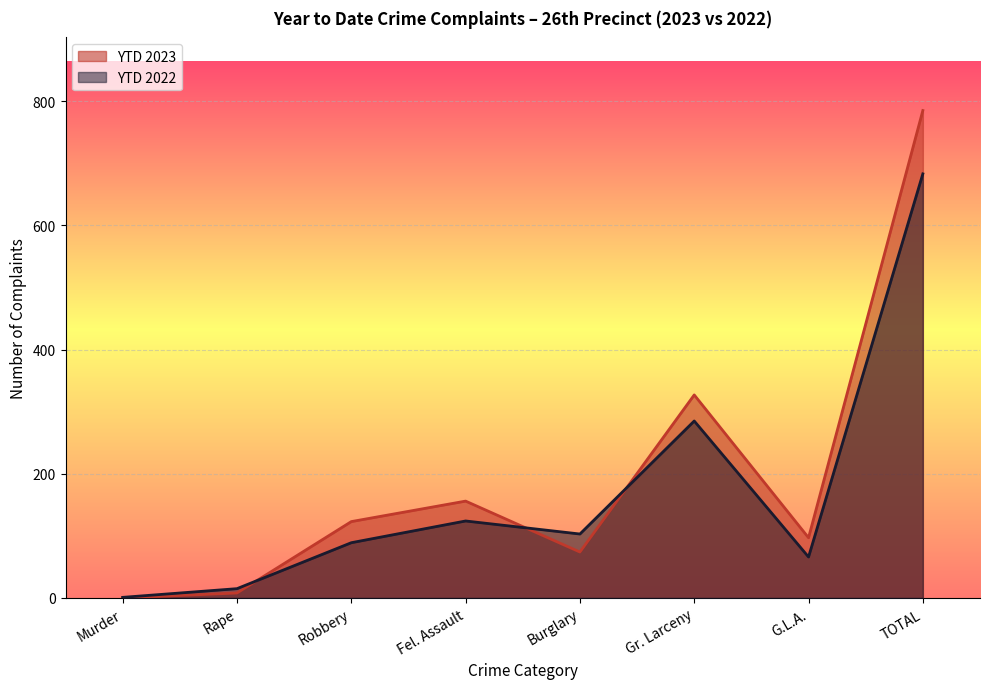

How many lines are shown in the chart?

2